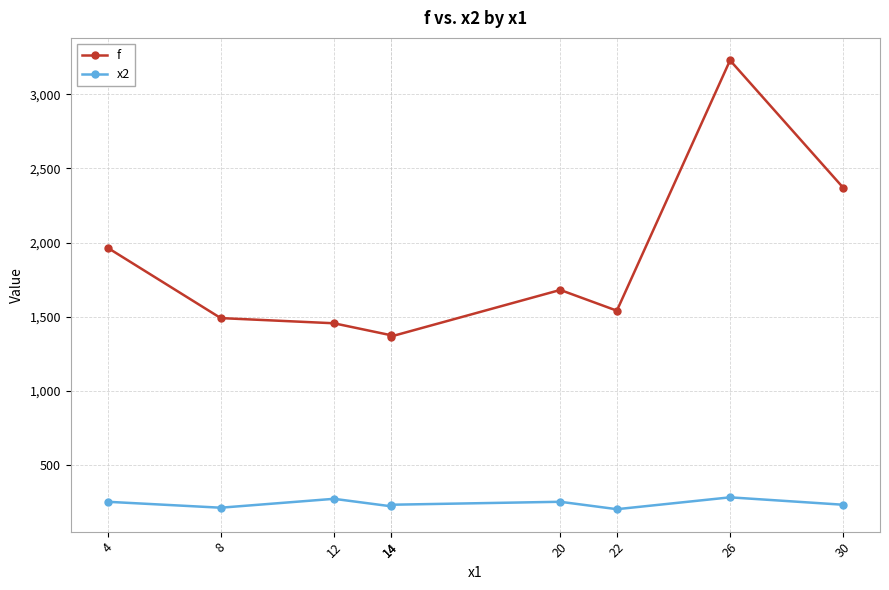

What is the value of the x2 point at the 4th from the left?

220